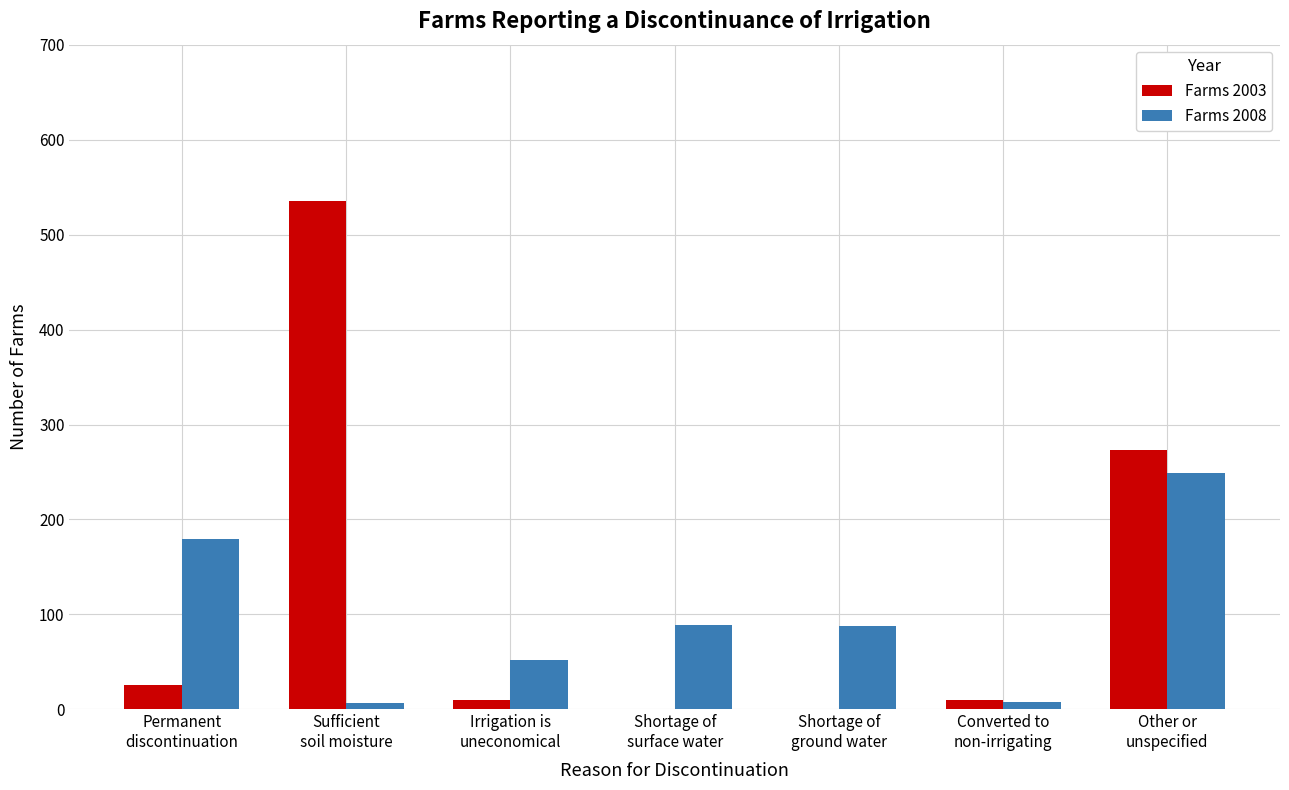

What is the greatest value displayed?

535